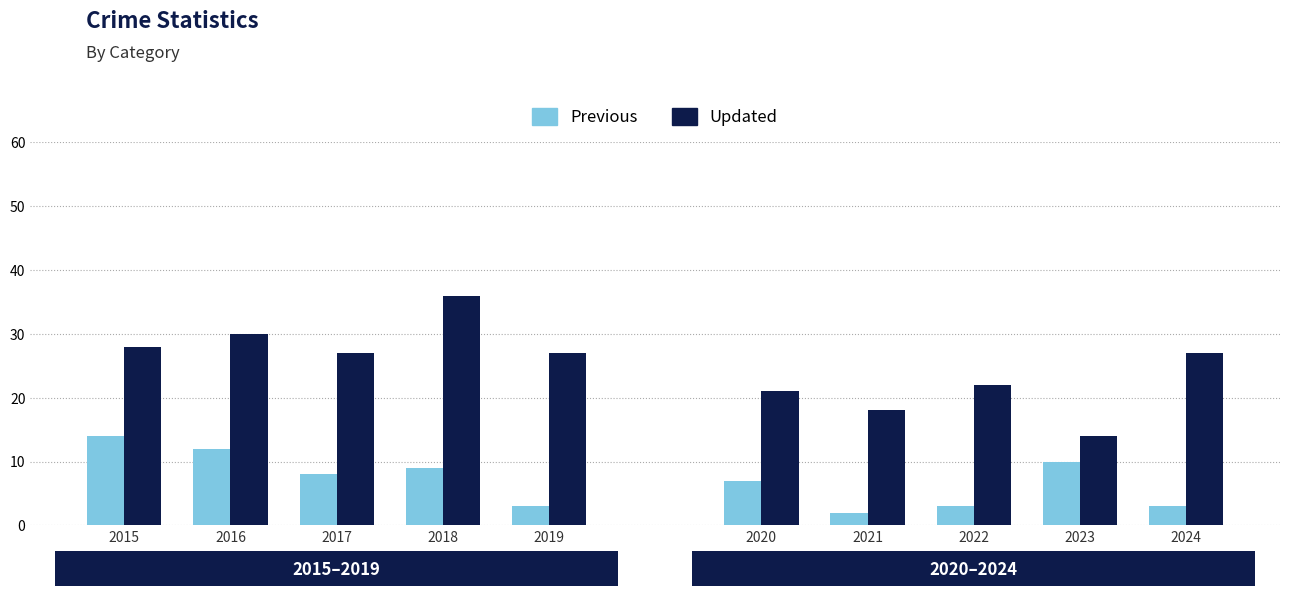

True or false: Previous has a value of 5 at 2019.

False